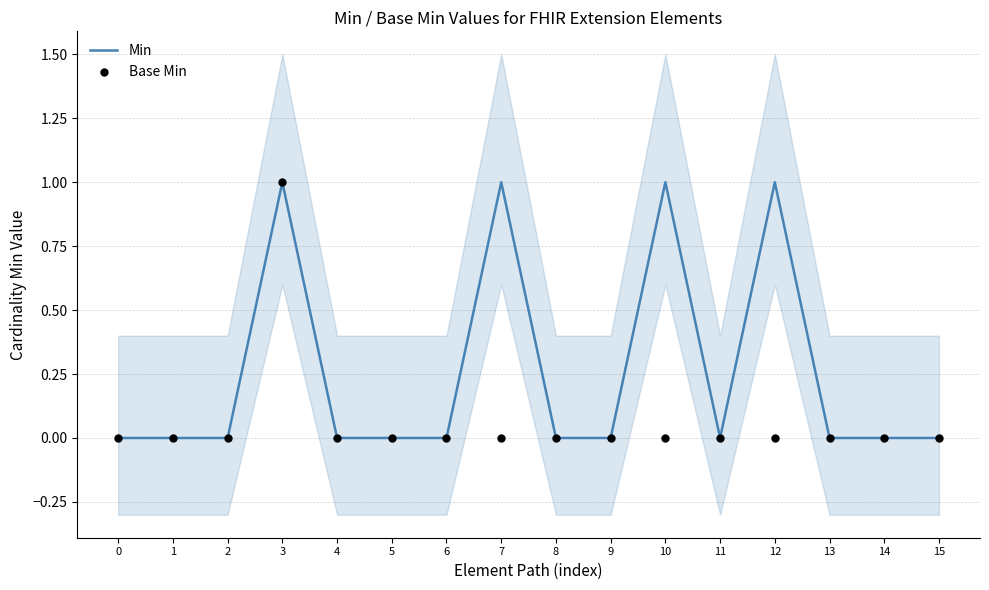

Which series contains the highest Y value?

Min